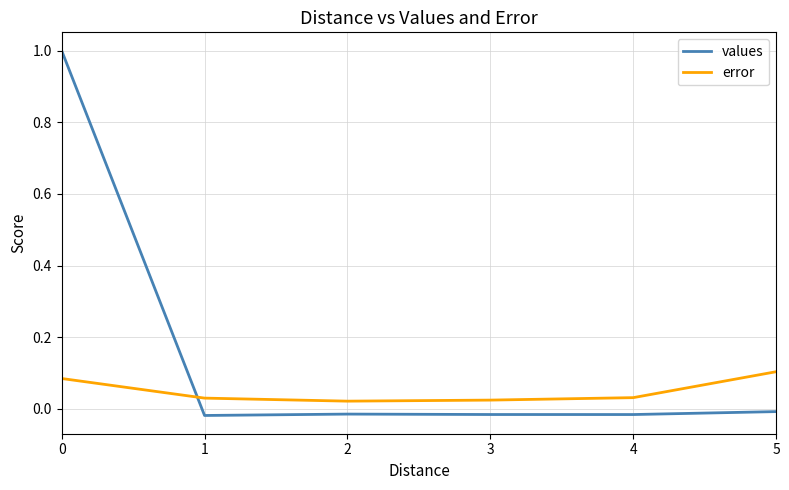

The values series shows -0.0 at 1. True or false?

True